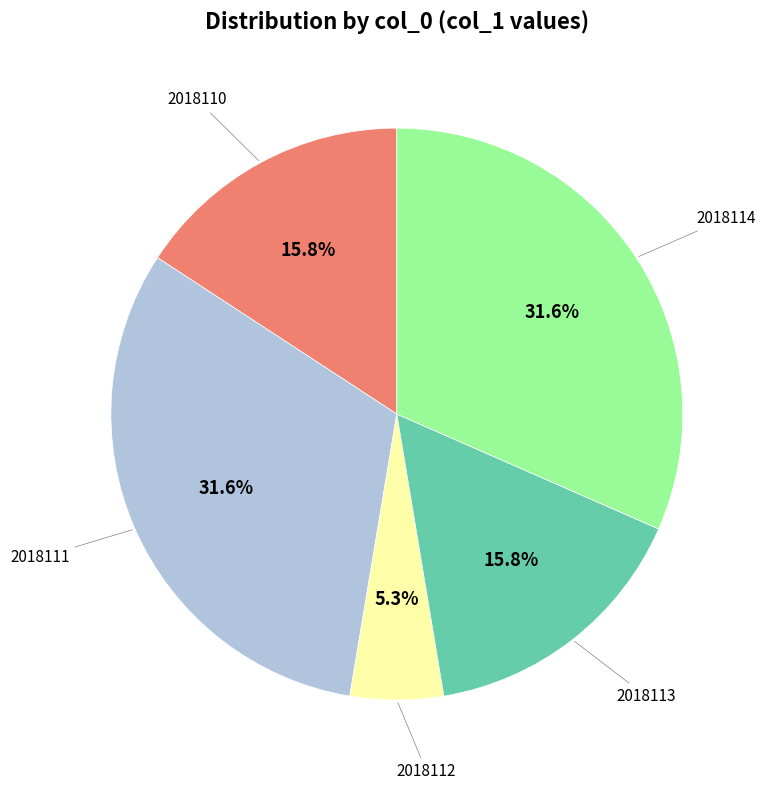

To the nearest percent, what is the difference between the largest and smallest slice percentages?

26%